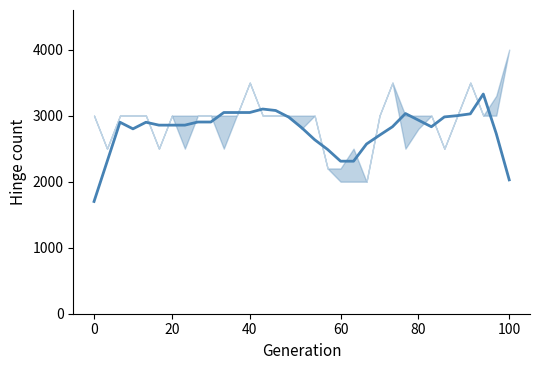

How many lines are shown in the chart?

1